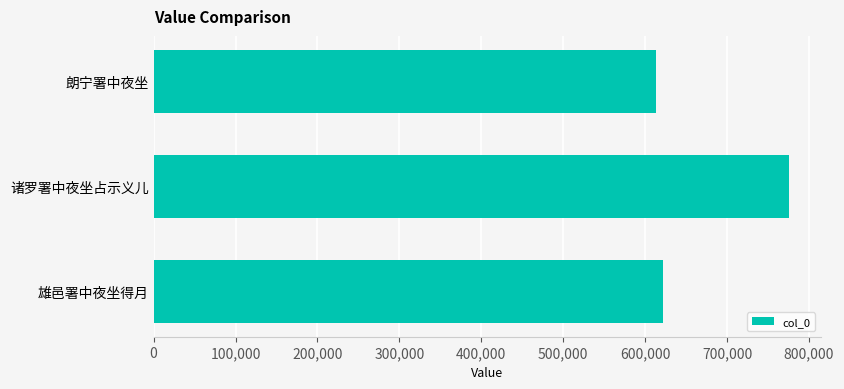

Where is the data nearest to the value 694170?

雄邑署中夜坐得月